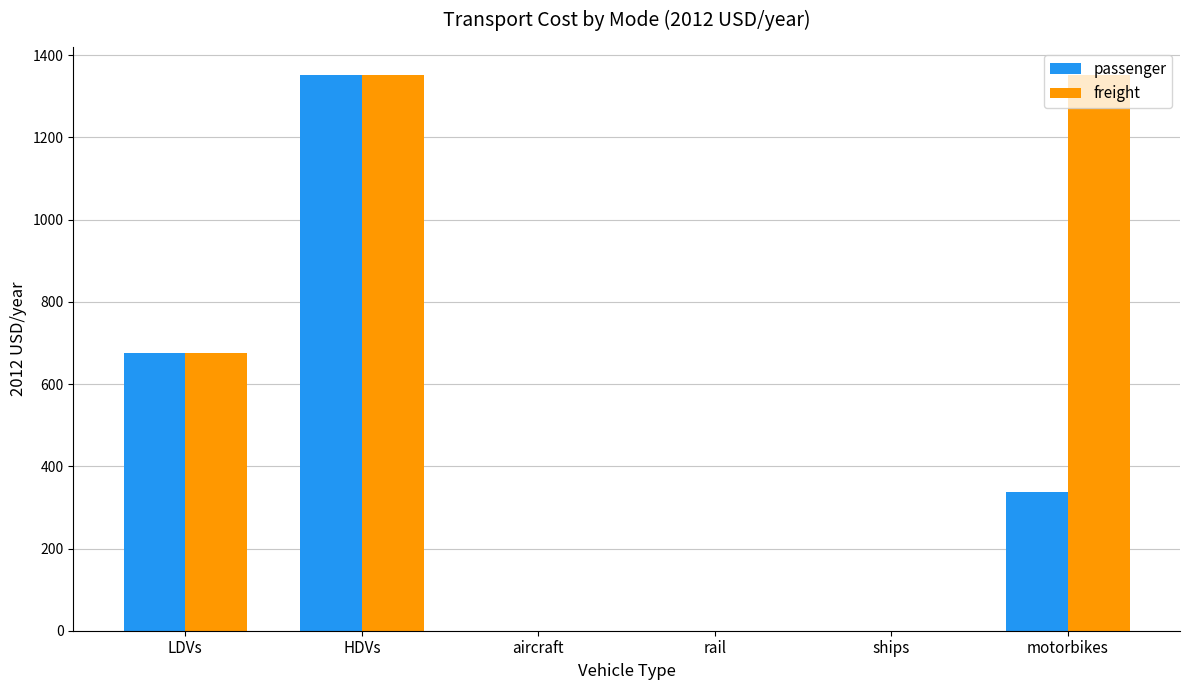

The value of passenger at ships is 668.4. True or false?

False